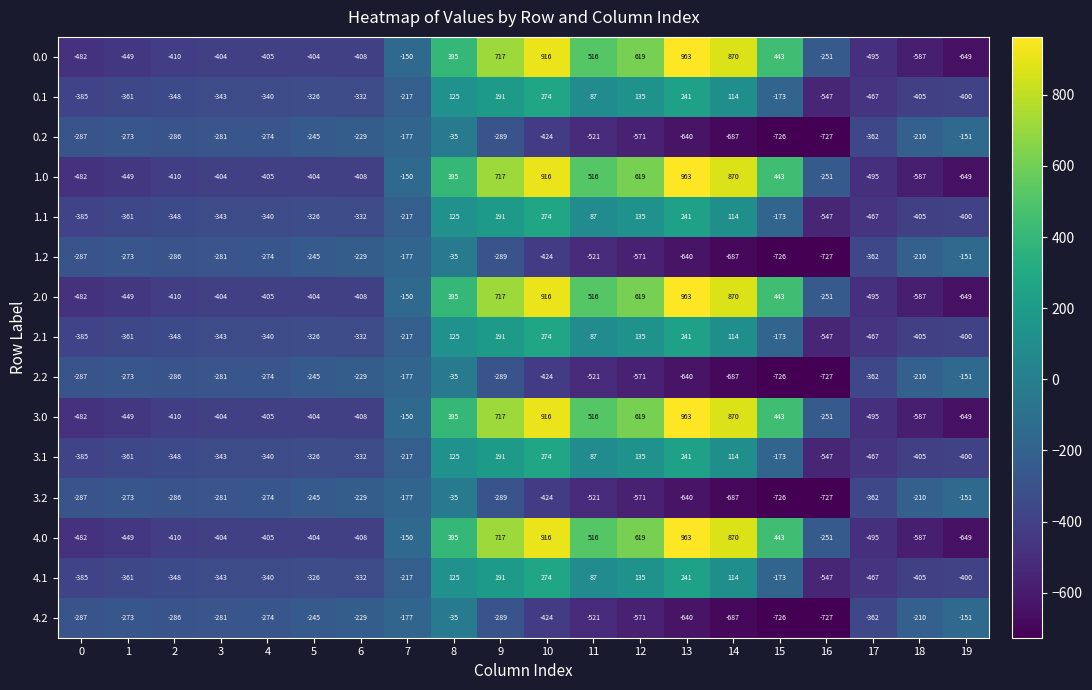

What is the spread (max minus min) of values at 19?

498